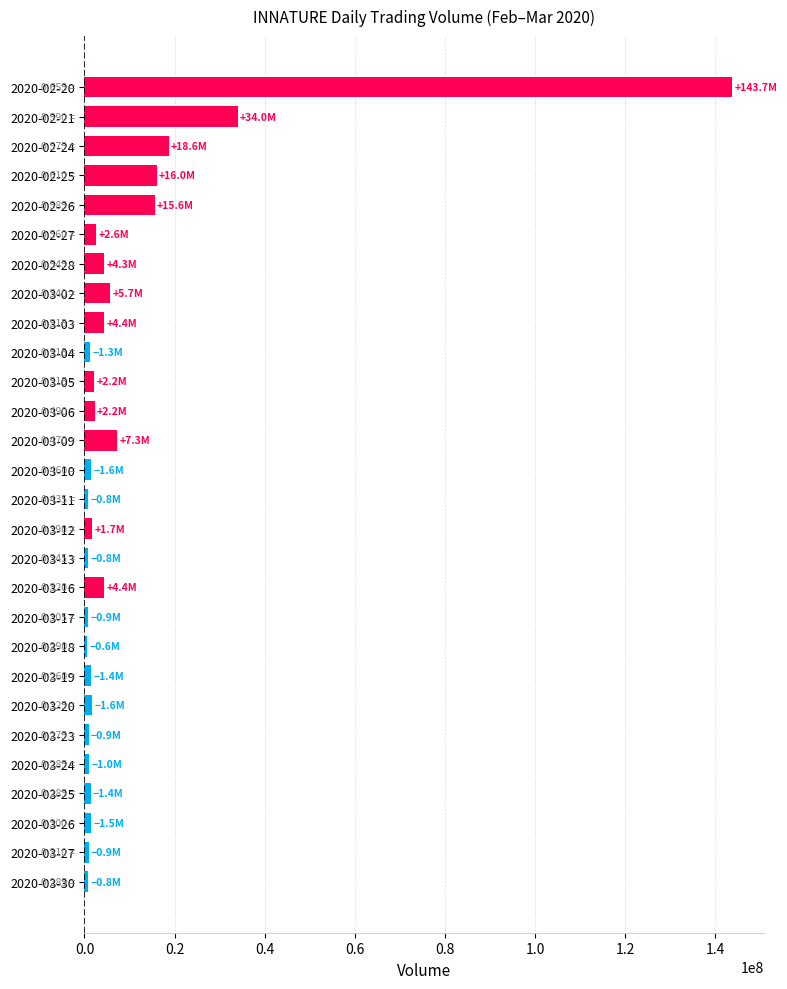

What is the difference between the second highest and minimum values?

33366200